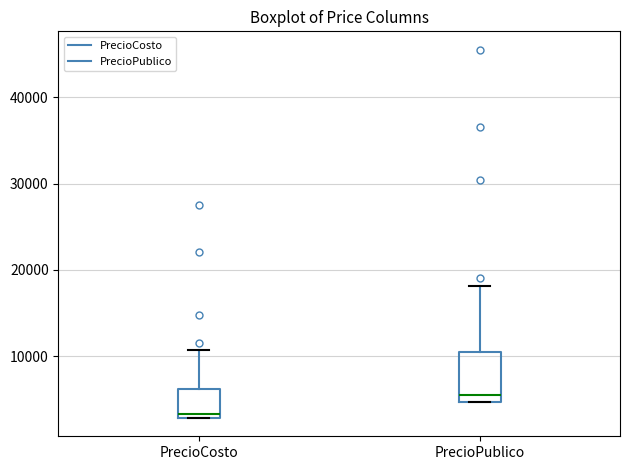

Reading left to right, read every box against the y-axis: the position of its median line, the range the box covers, and the ends of its whiskers. The values are not printed on the chart, so give them approximately, as read against the axis.

PrecioCosto: median 3000 (just above the box's lower edge), box 3000 to 6000, whiskers 3000 to 11000
PrecioPublico: median 5000 (just above the box's lower edge), box 5000 to 10000, whiskers 5000 to 18000